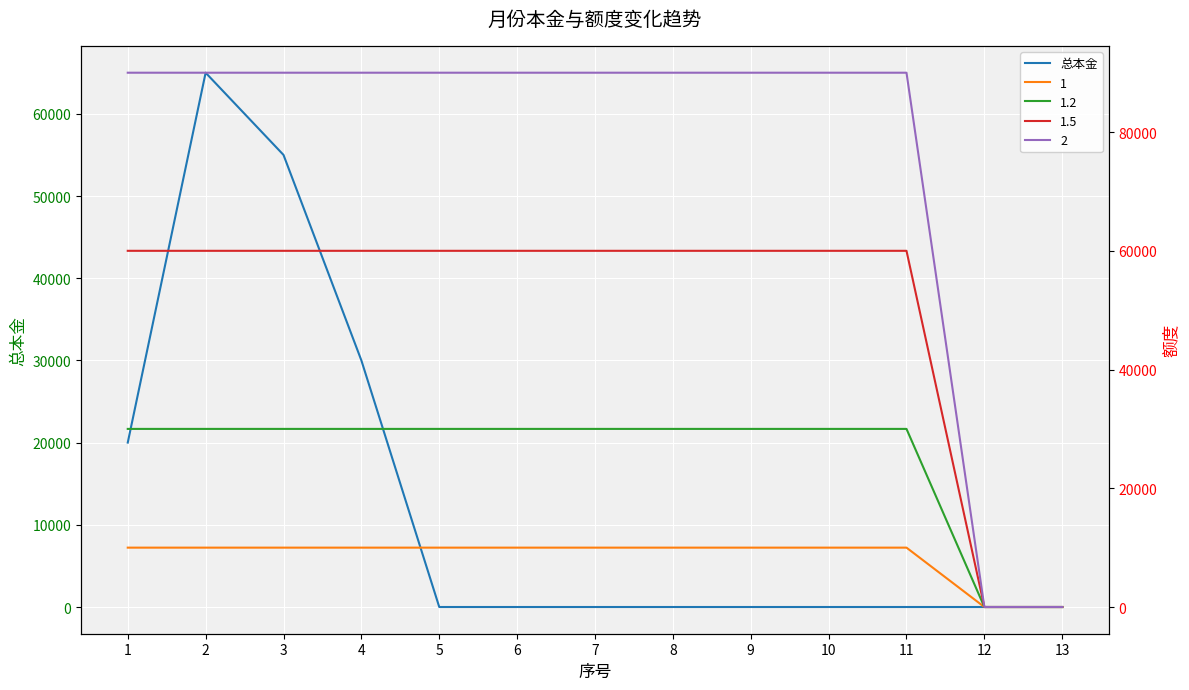

What value does the data have at 2?

65000